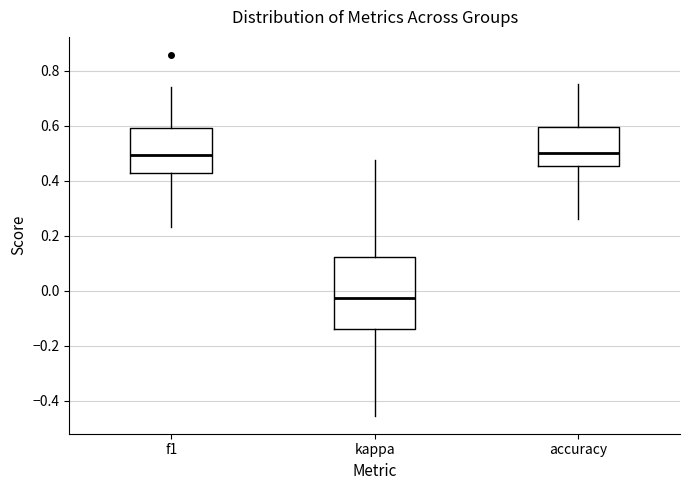

Where does the median line of the box for accuracy sit on the y-axis? The values are not printed on the chart, so give them approximately, as read against the axis.

0.50